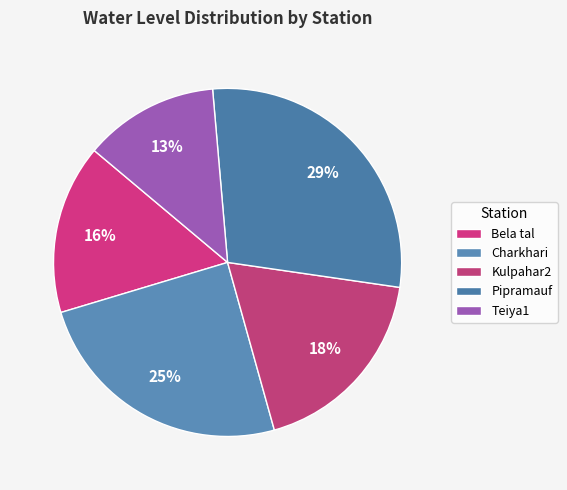

How many slices are in this pie chart?

5